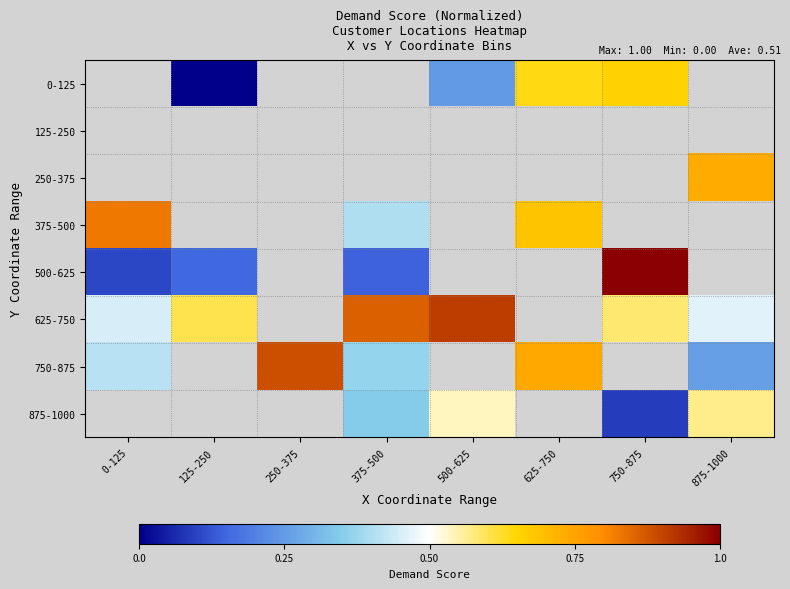

Which category has the highest value across all series?

750-875